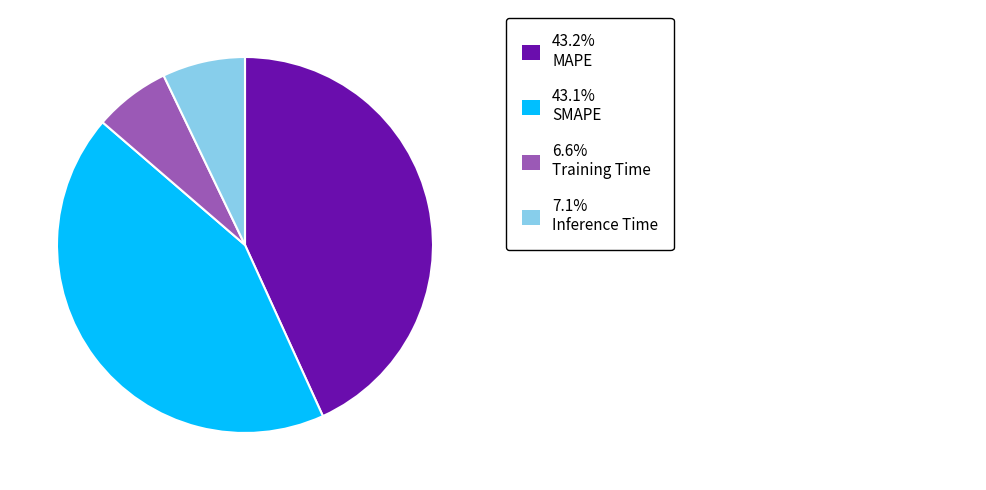

Count the number of slices in the pie.

4